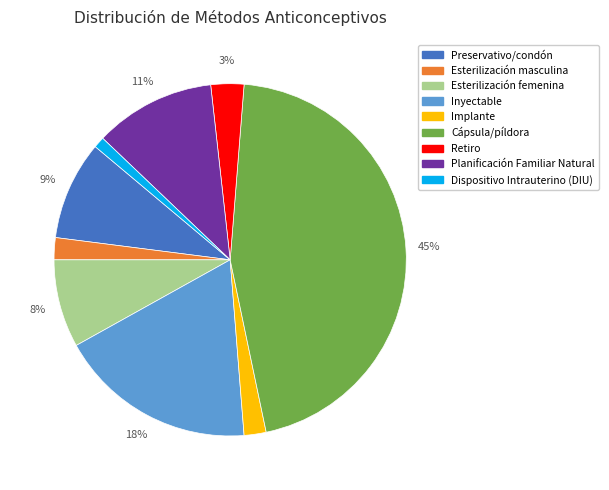

How many segments does this pie chart have?

9